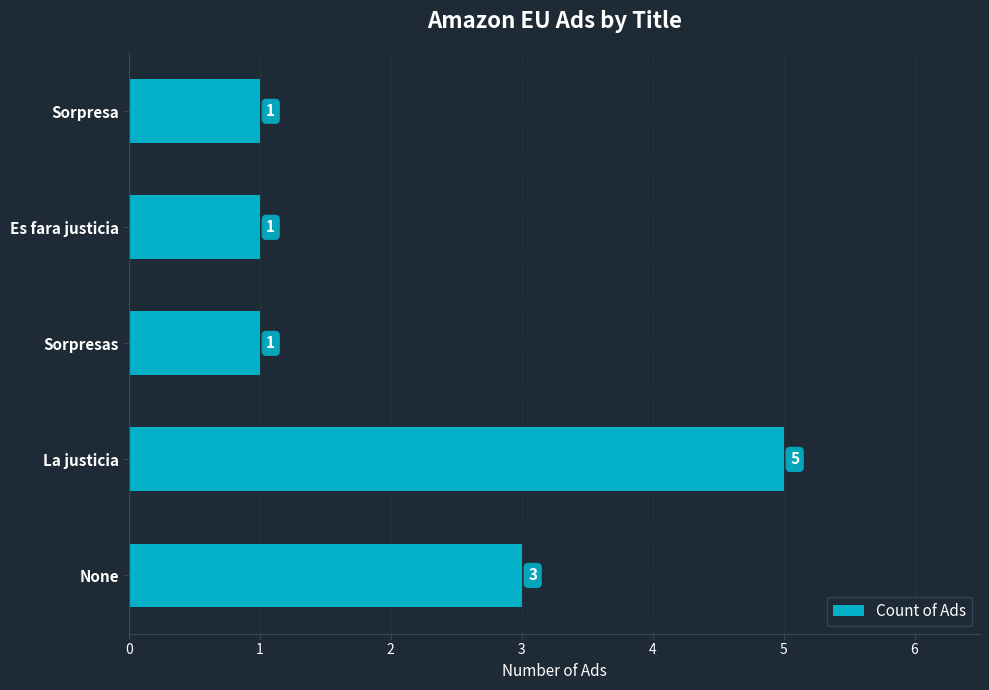

What is the difference between the maximum and second lowest values?

4